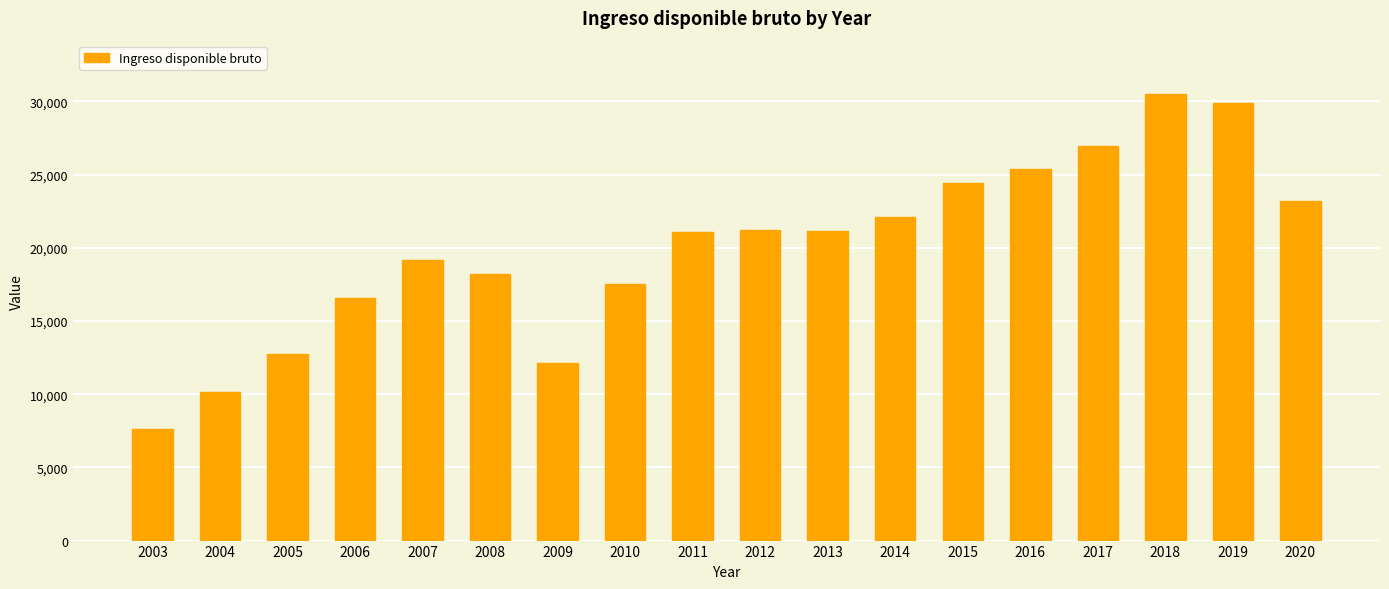

Does the chart contain any negative values?

No